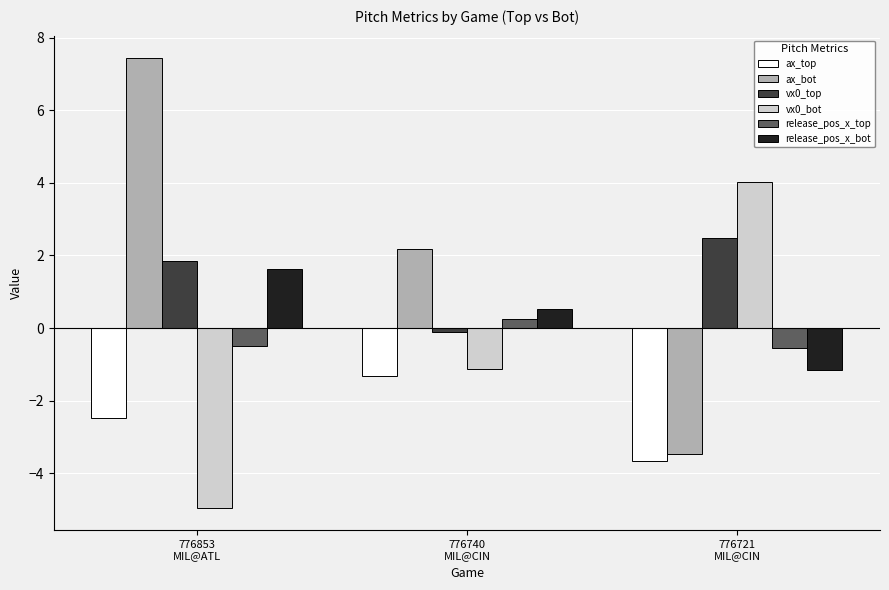

What is the minimum value for release_pos_x_top?

-0.5